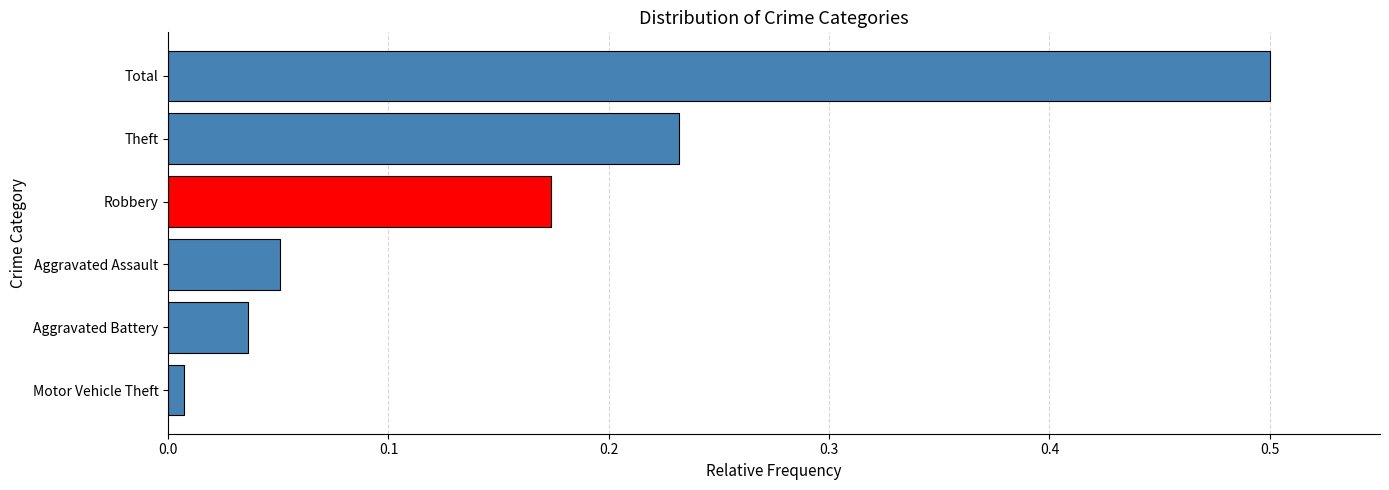

Which has a higher value, Total or Robbery?

Total